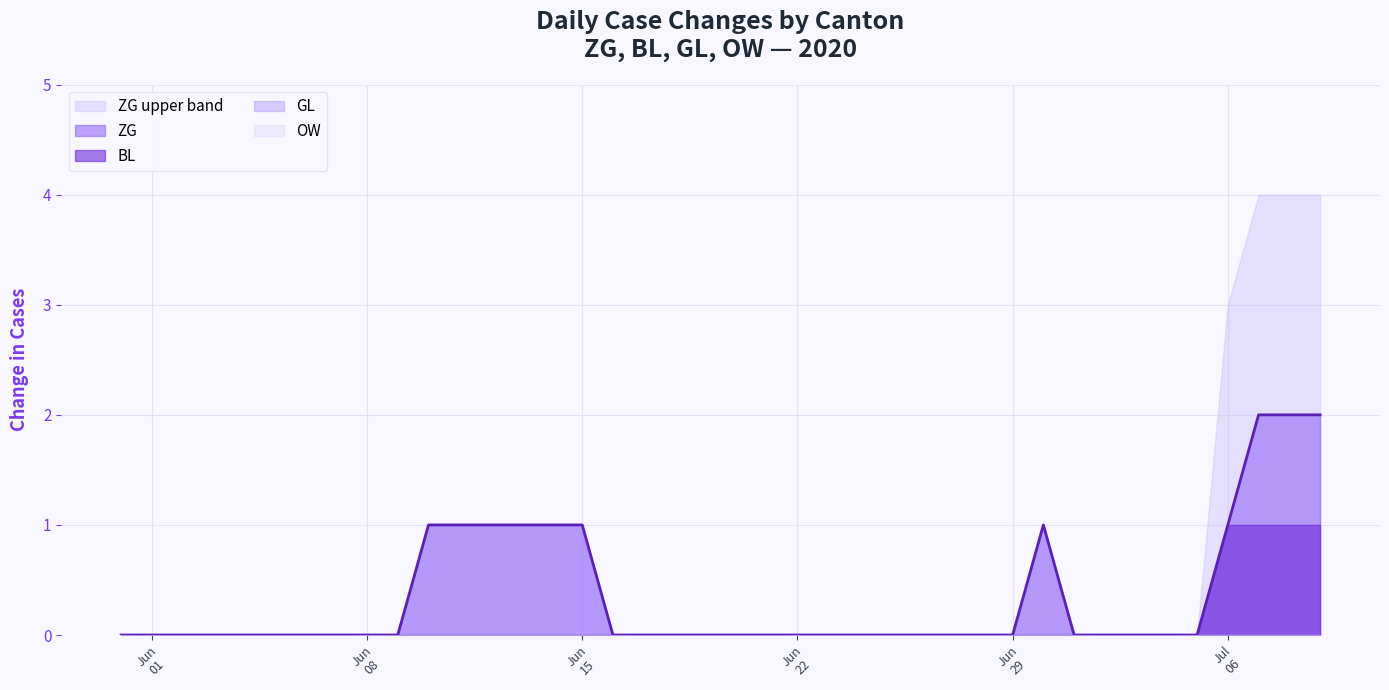

Which series changed the most between 2020-06-21 and 2020-07-02?

ZG